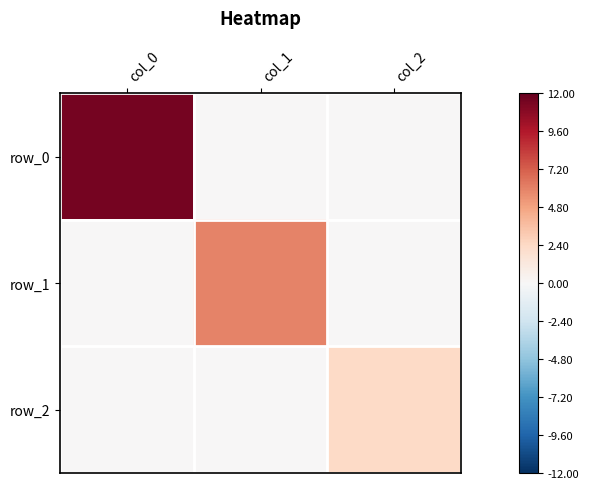

Reading left to right, transcribe all the data shown in this chart.

row_0: col_0=11.4	col_1=0.0	col_2=0.0
row_1: col_0=0.0	col_1=5.9	col_2=0.0
row_2: col_0=0.0	col_1=0.0	col_2=2.3